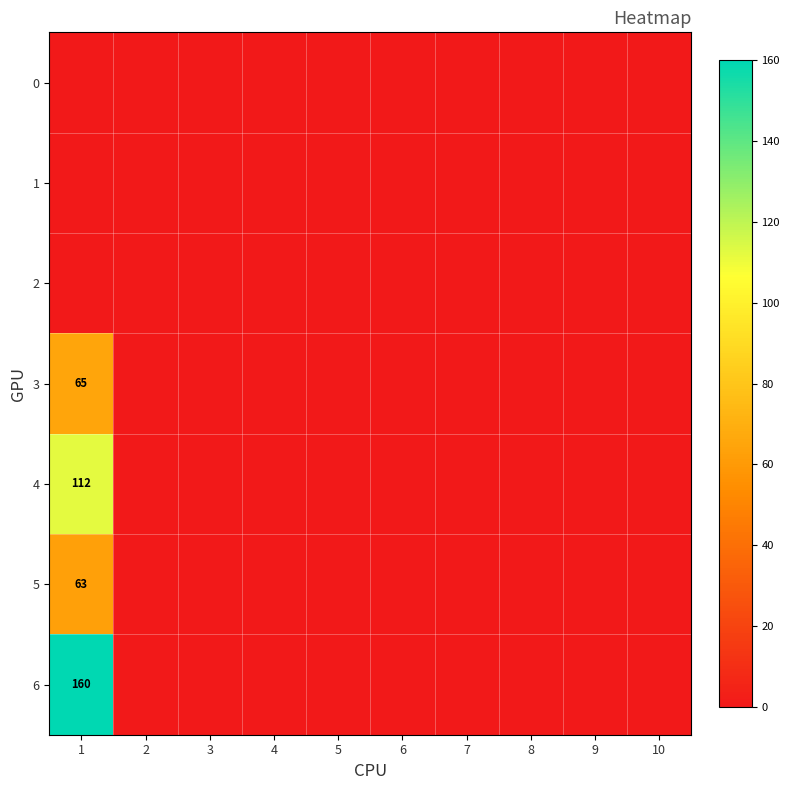

How many categories are shown in the chart?

10